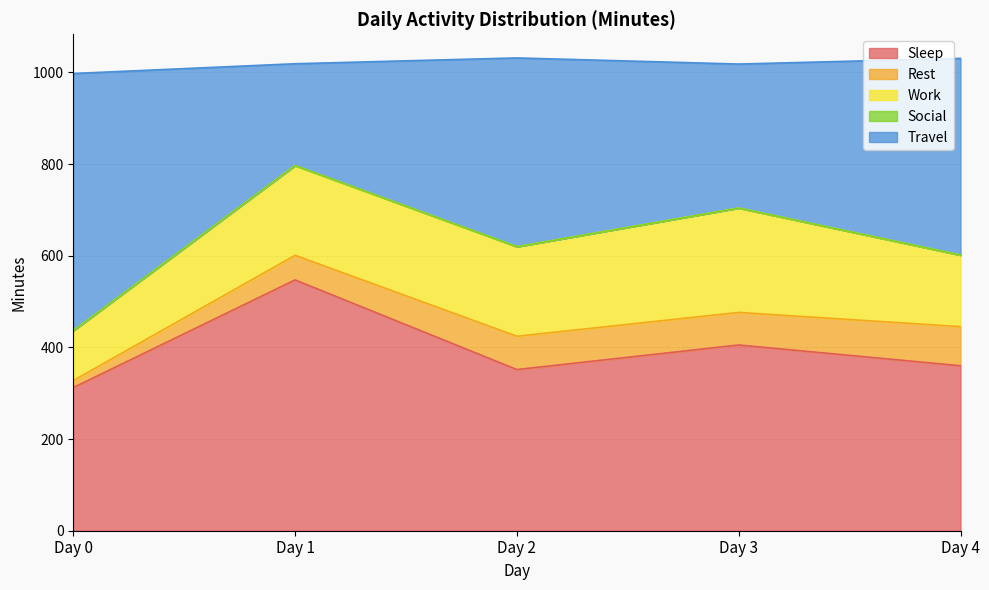

At which label does Rest reach its peak?

Day 4